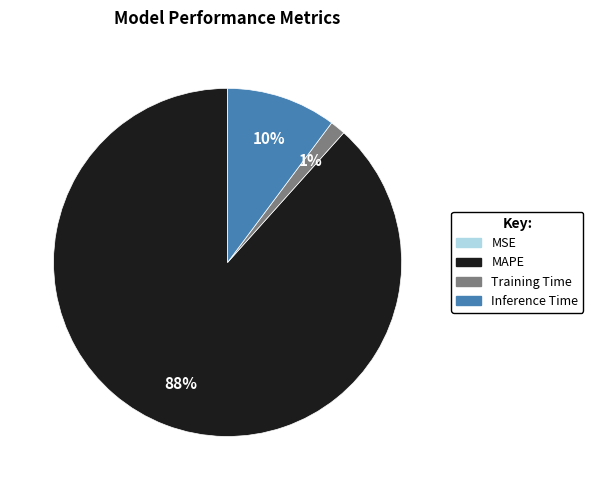

Is it true that Training Time is 1% of the pie?

True